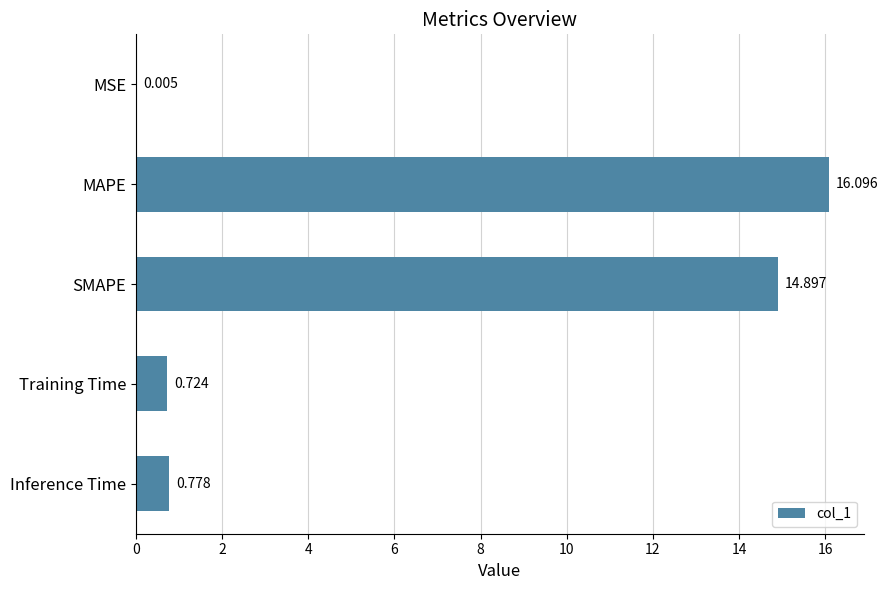

Which has a higher value, SMAPE or Inference Time?

SMAPE